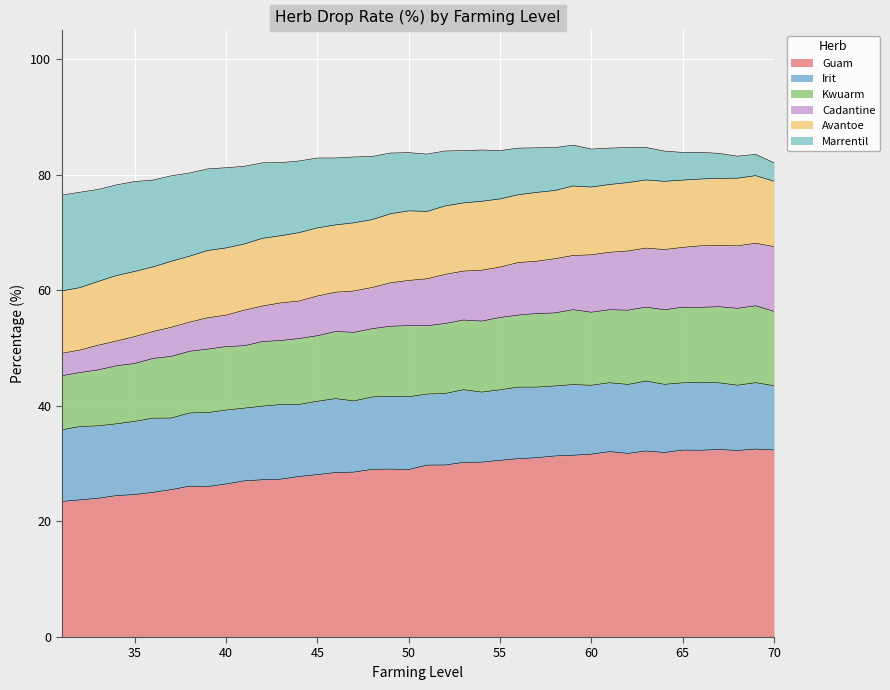

At which category does Guam reach its first local peak?

38